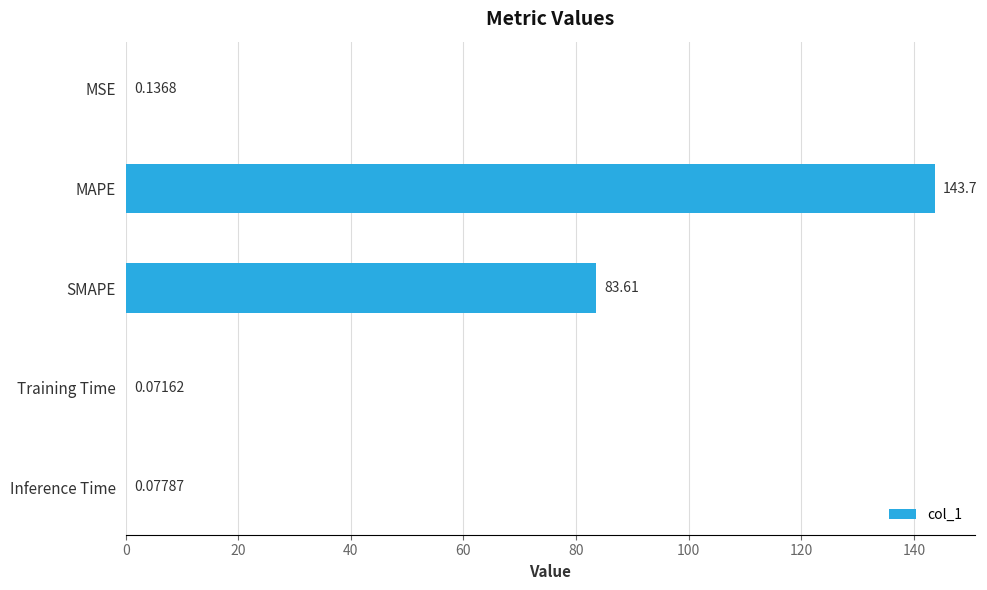

At which label is the value closest to 71?

SMAPE